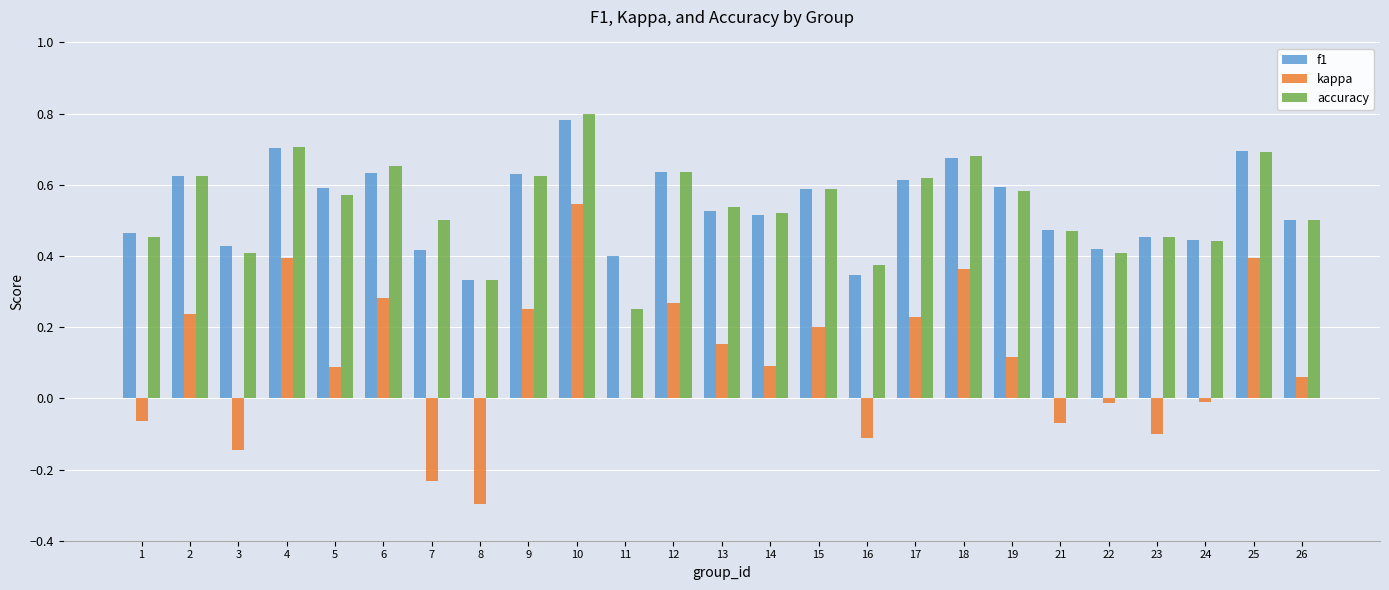

At which category is the sum across all series the highest?

10